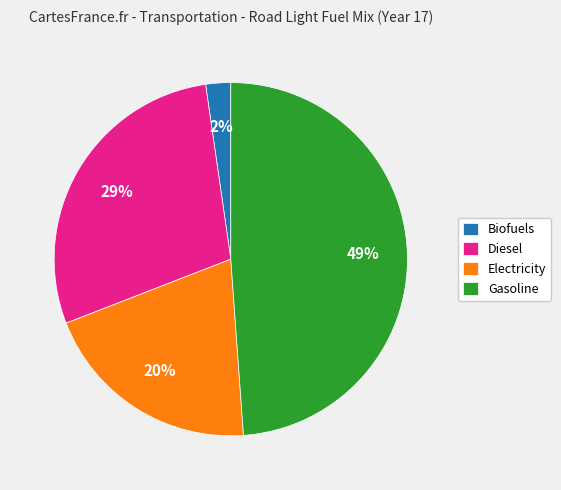

Combined, do Diesel and Biofuels account for over 50%?

No